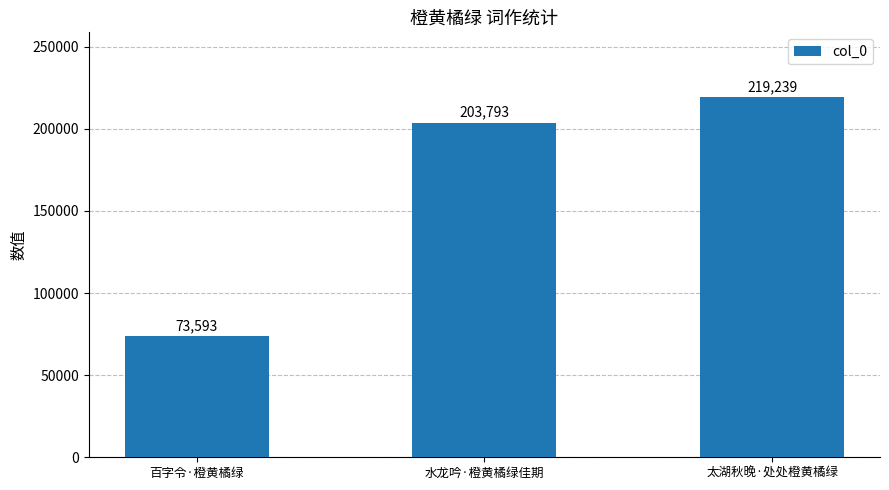

Does the chart contain any negative values?

No